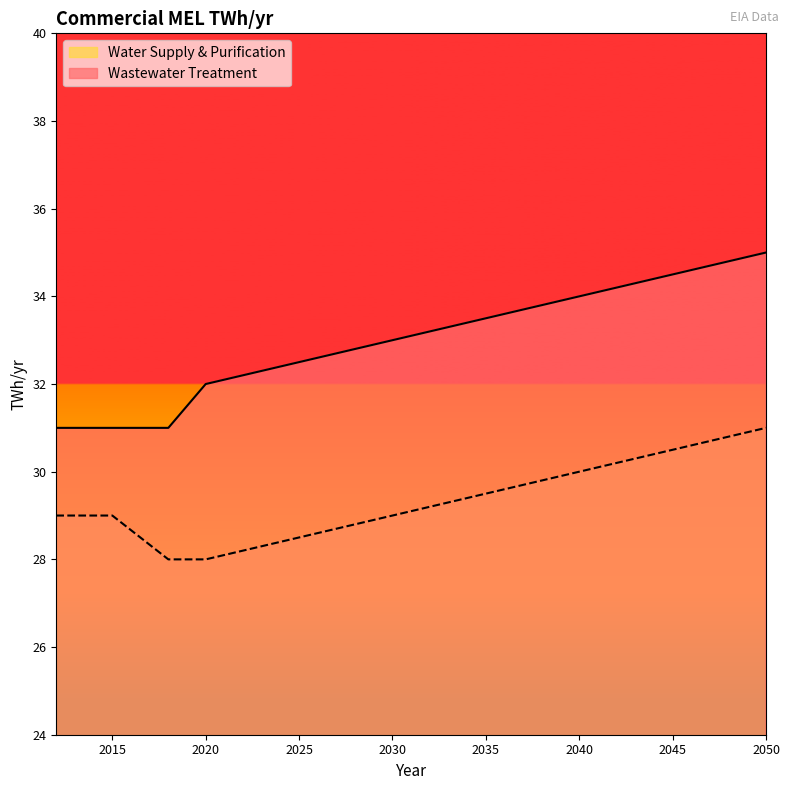

Rank the series at 2018 from highest to lowest value.

Wastewater Treatment, Water Supply & Purification